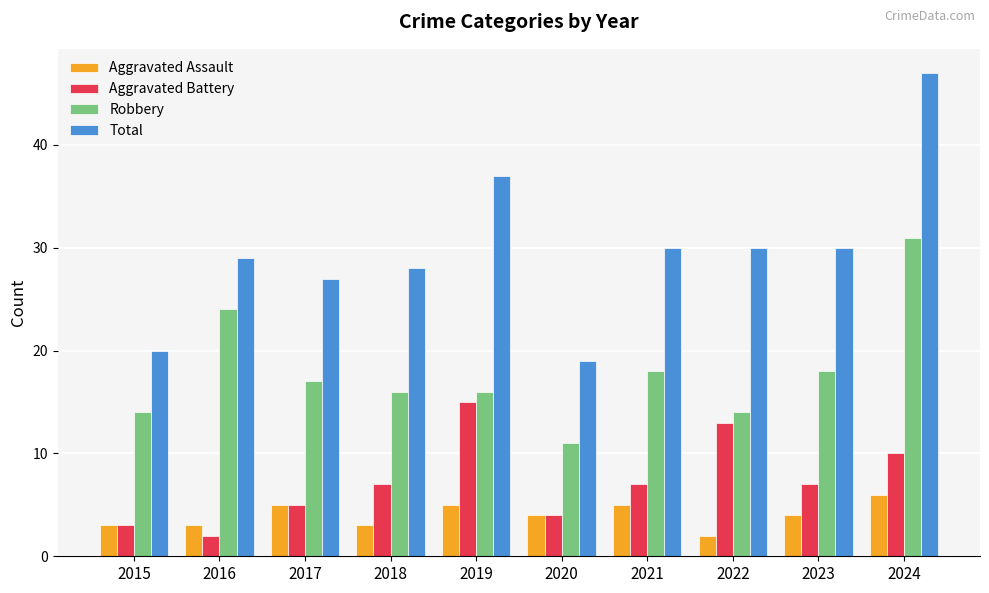

What is the spread (max minus min) of values at 2023?

26